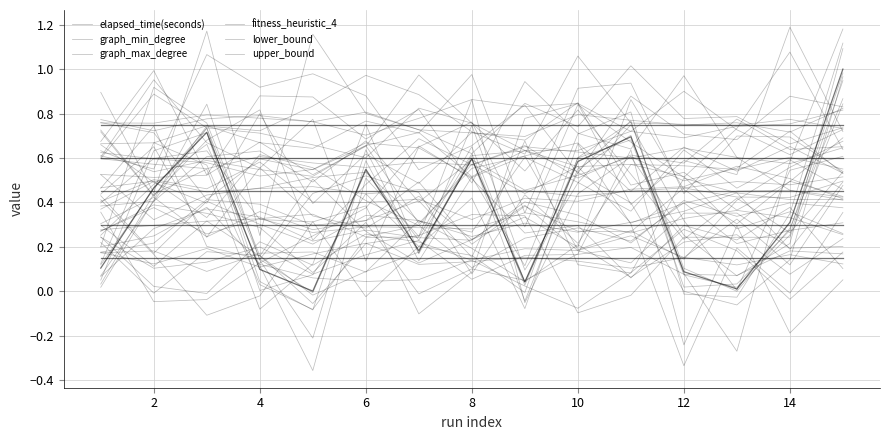

In elapsed_time(seconds), how many points are lower than both neighbors (excluding endpoints)?

4